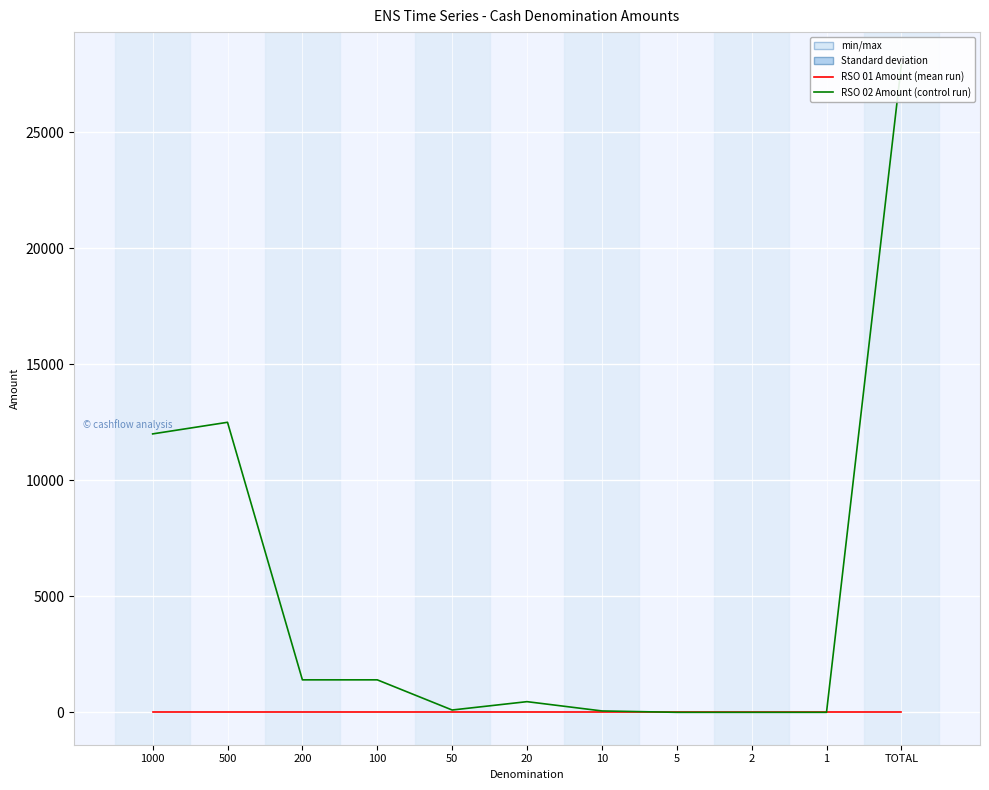

True or false: RSO 02 Amount and RSO 01 Amount intersect in this chart.

False